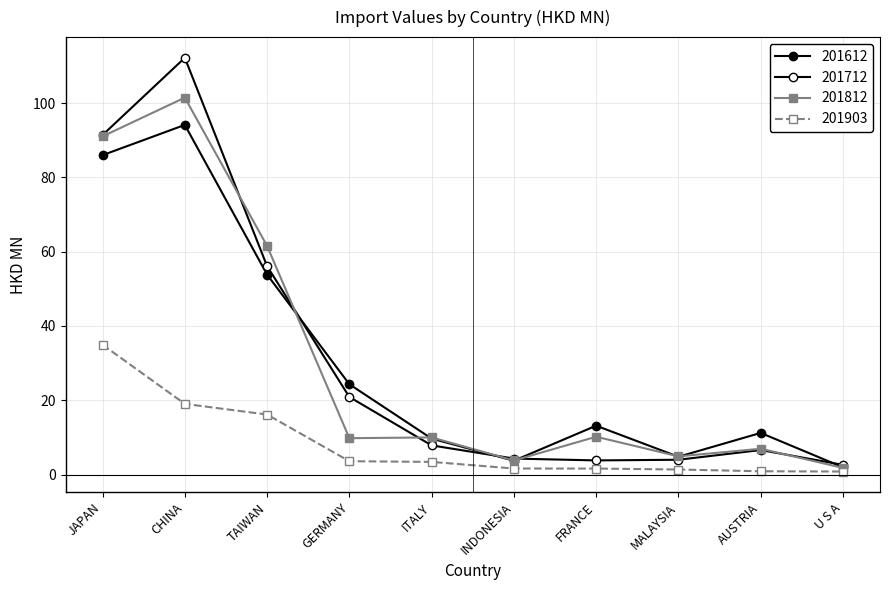

At which label does 201903 first exceed 3?

JAPAN